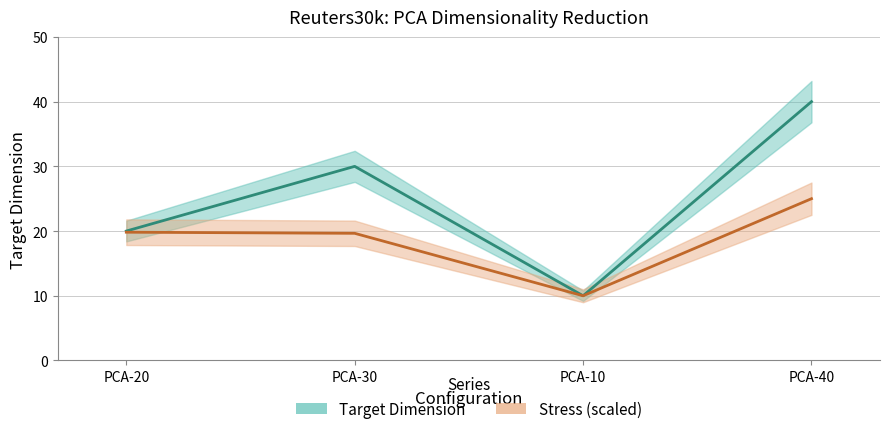

Between PCA-20 and PCA-10, which is larger?

PCA-20